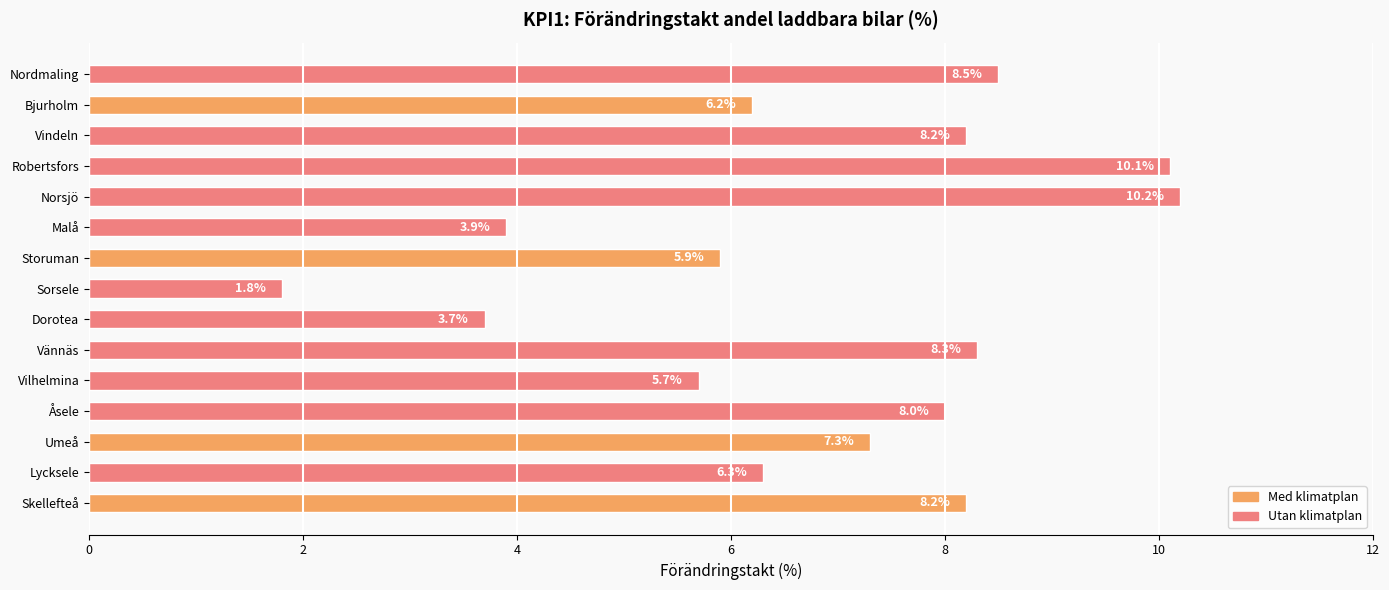

Reading top to bottom, list all the values displayed in this chart.

8.5	6.2	8.2	10.1	10.2	3.9	5.9	1.8	3.7	8.3	5.7	8.0	7.3	6.3	8.2